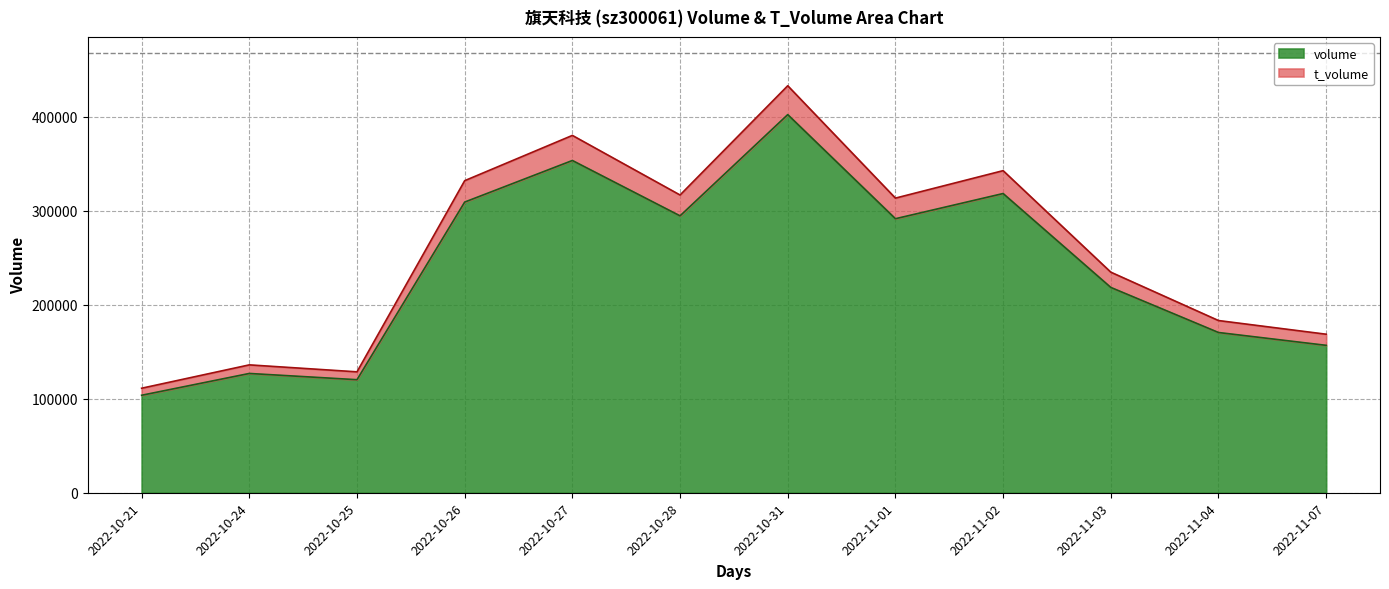

What is the value of the t_volume point at the 2nd from the left?

136035